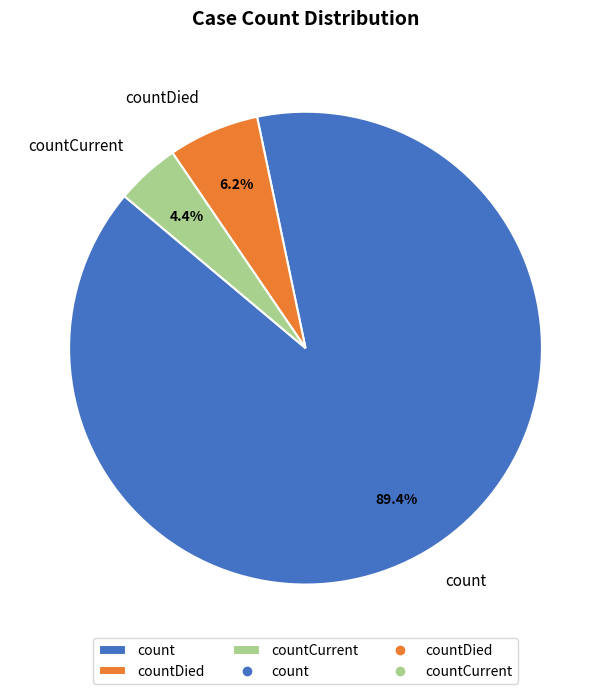

To the nearest percent, what percentage of the pie is count?

89%